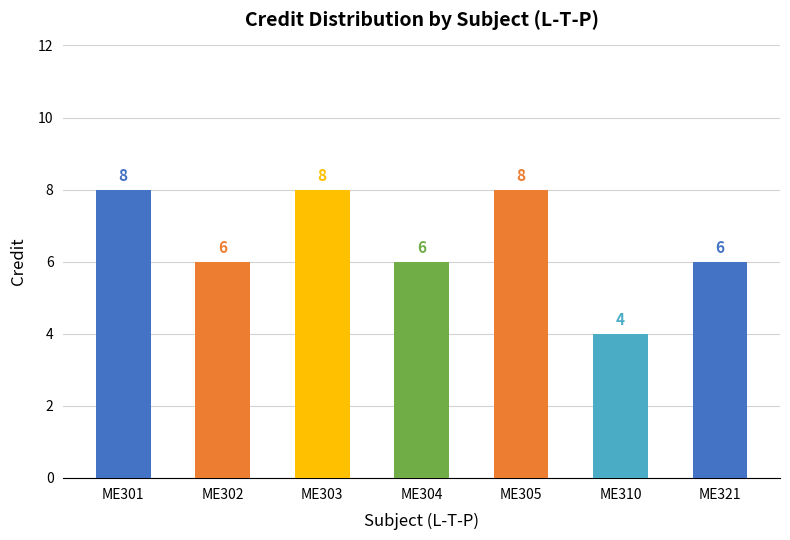

What is the difference between the second highest and minimum values?

4